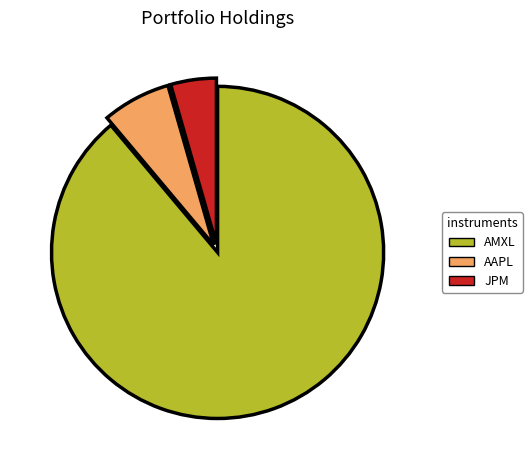

The AAPL slice represents 16% of the pie. True or false?

False